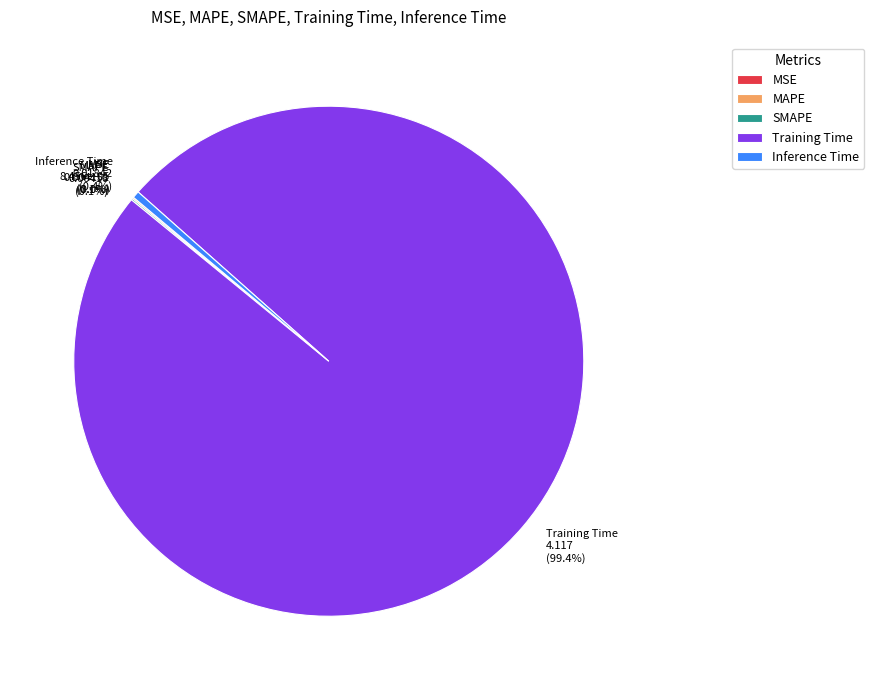

Is there a majority slice in this chart?

Yes